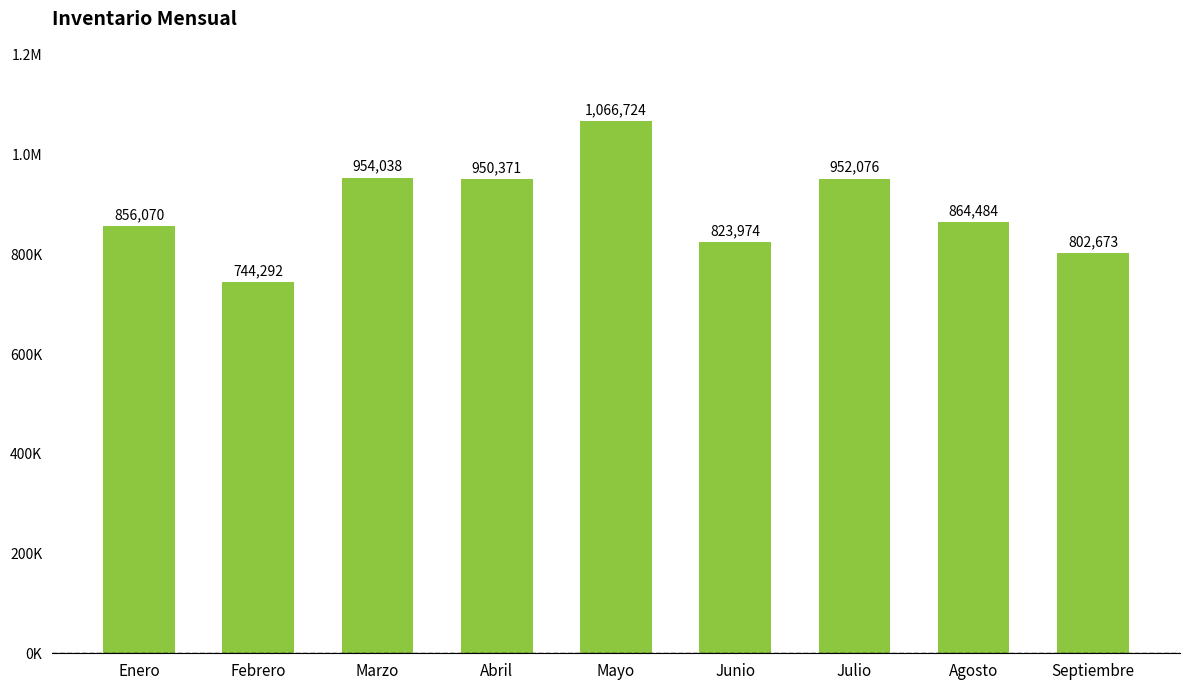

What is the average value?

890522.4